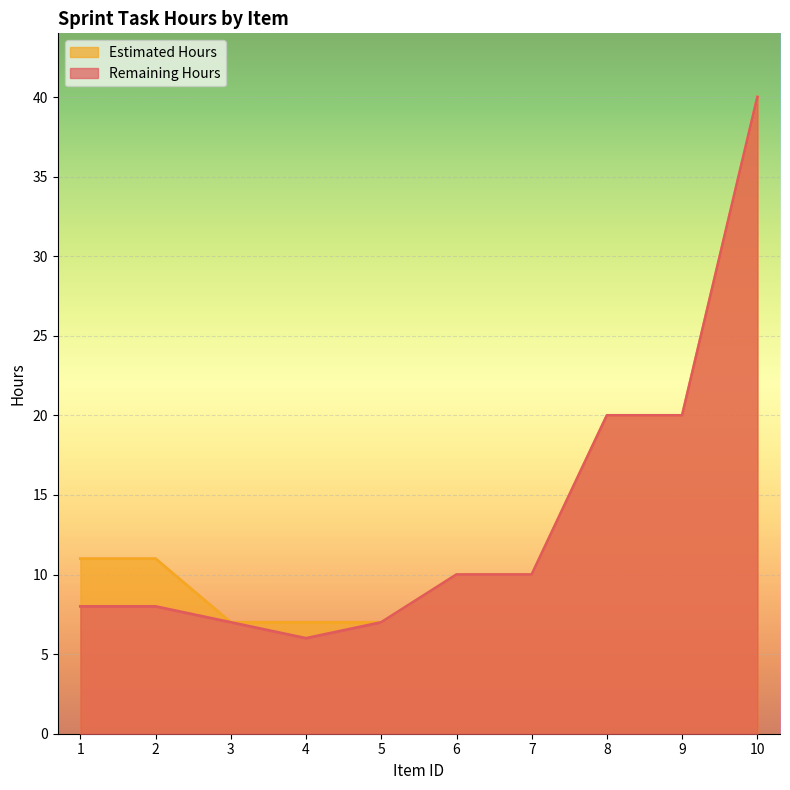

How many lines are shown in the chart?

2